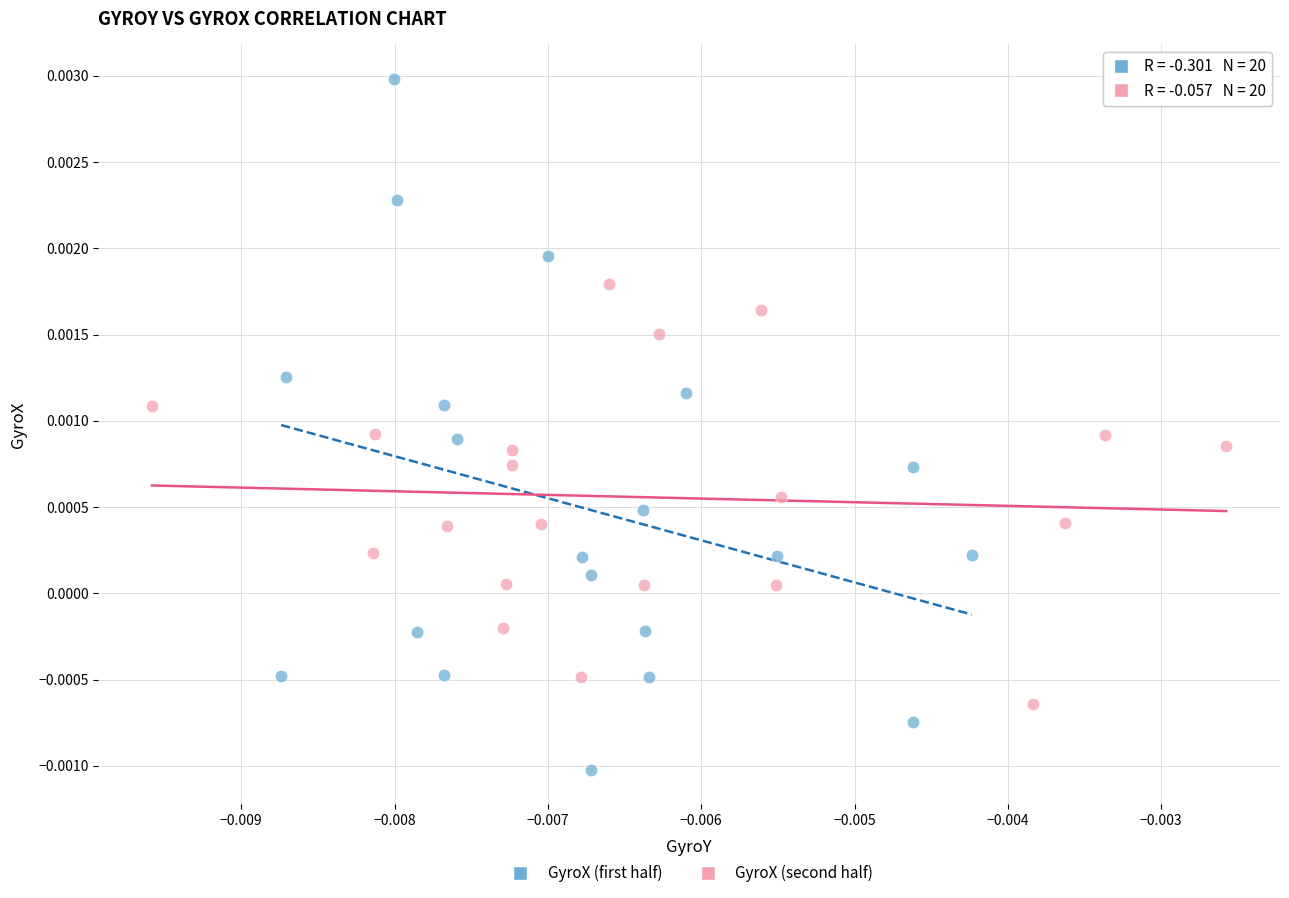

Which series has the widest spread of Y values?

GyroX (first half)